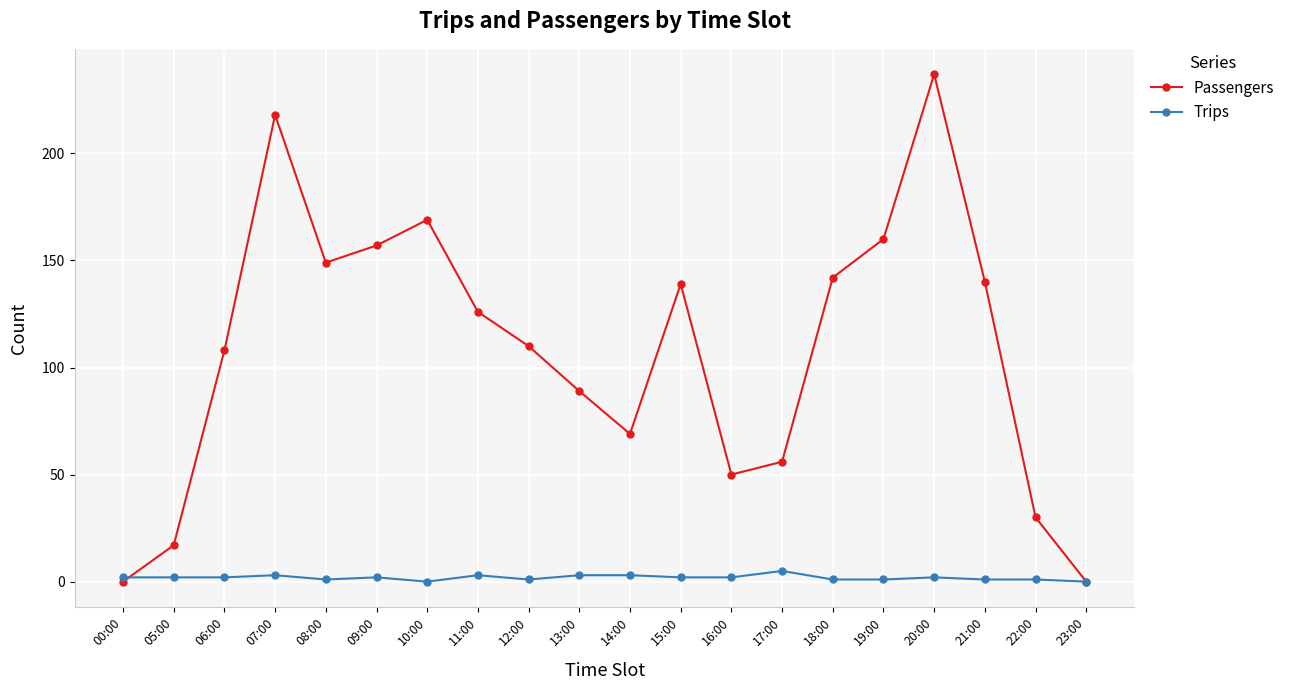

At how many categories does at least one series exceed 84?

13